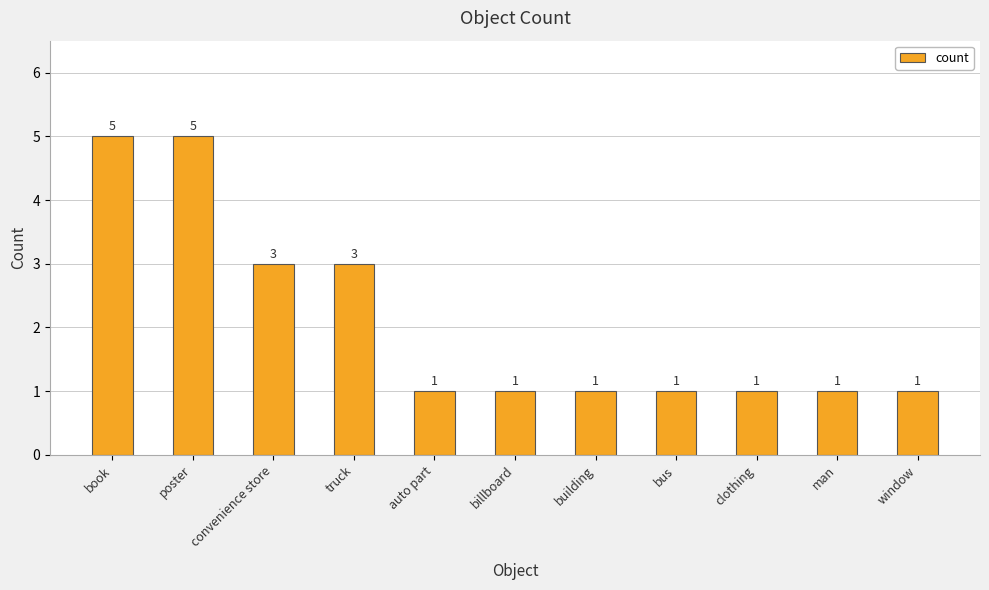

What value does the data have at clothing?

1